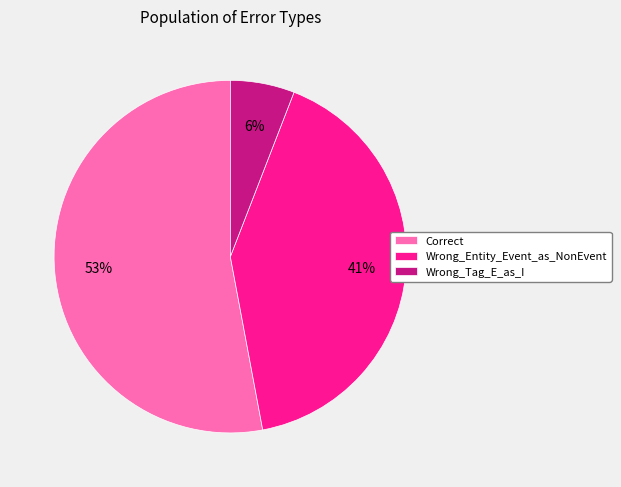

Which has a higher value, Correct or Wrong_Entity_Event_as_NonEvent?

Correct